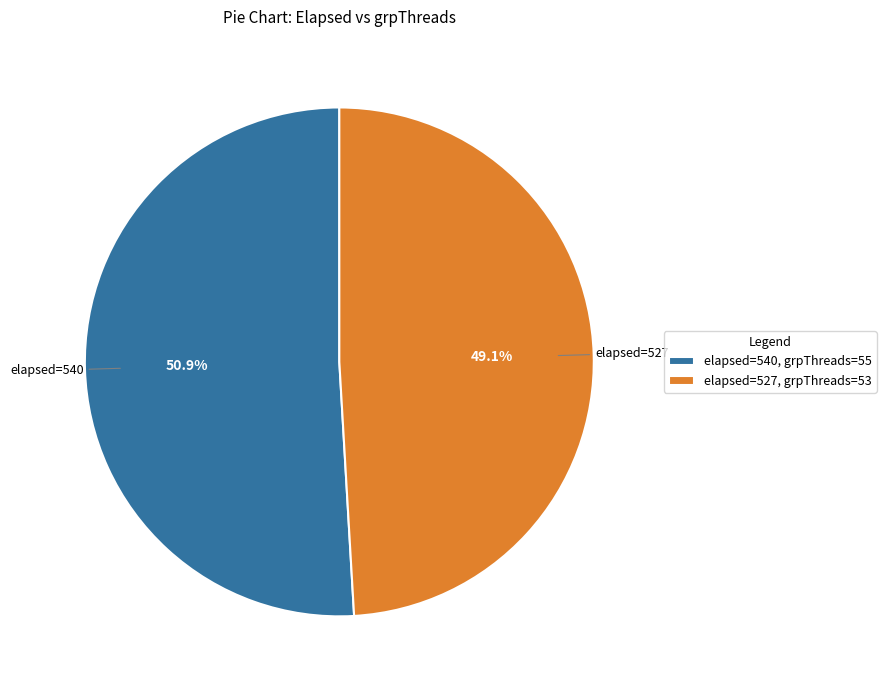

Does any single category account for the majority?

Yes